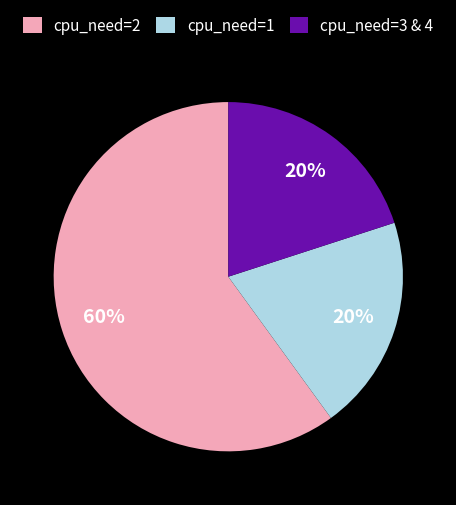

Is the sum of cpu_need=3 & 4 and cpu_need=1 greater than half?

No